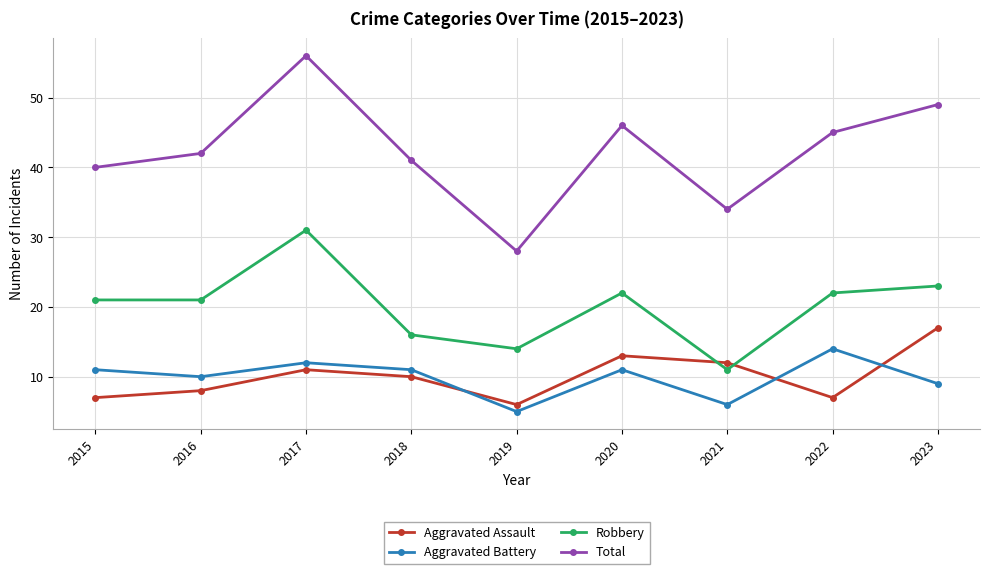

Which series has the largest total across all categories?

Total